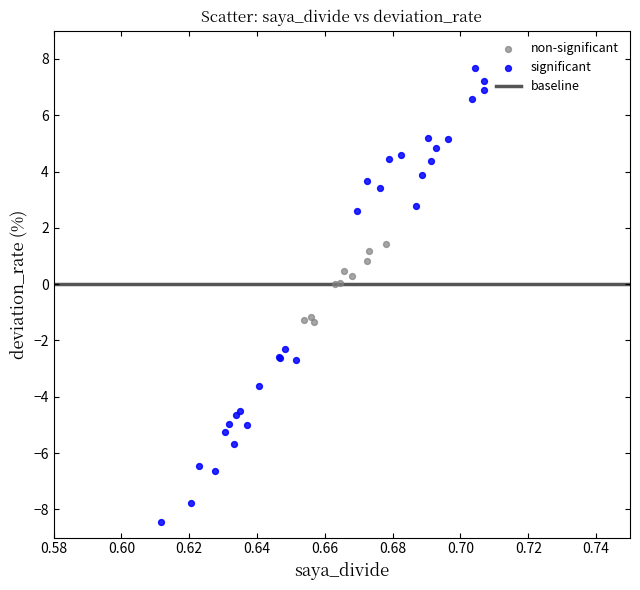

Which series contains the highest Y value?

significant